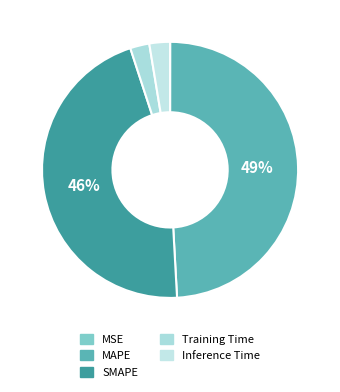

To the nearest percent, what is the average slice percentage?

20%